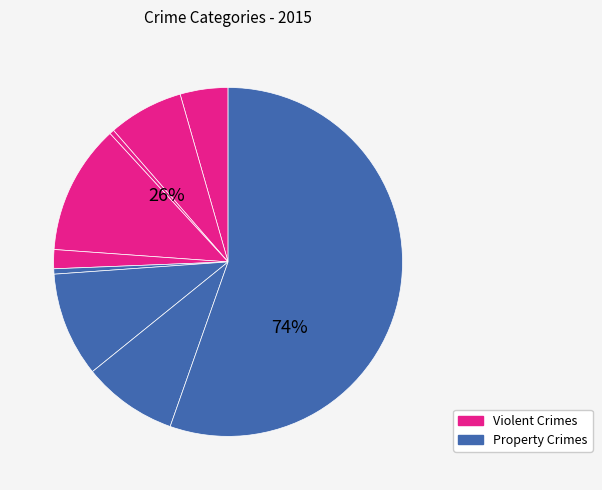

To the nearest percent, what percentage of the pie is Aggravated Assault?

4%